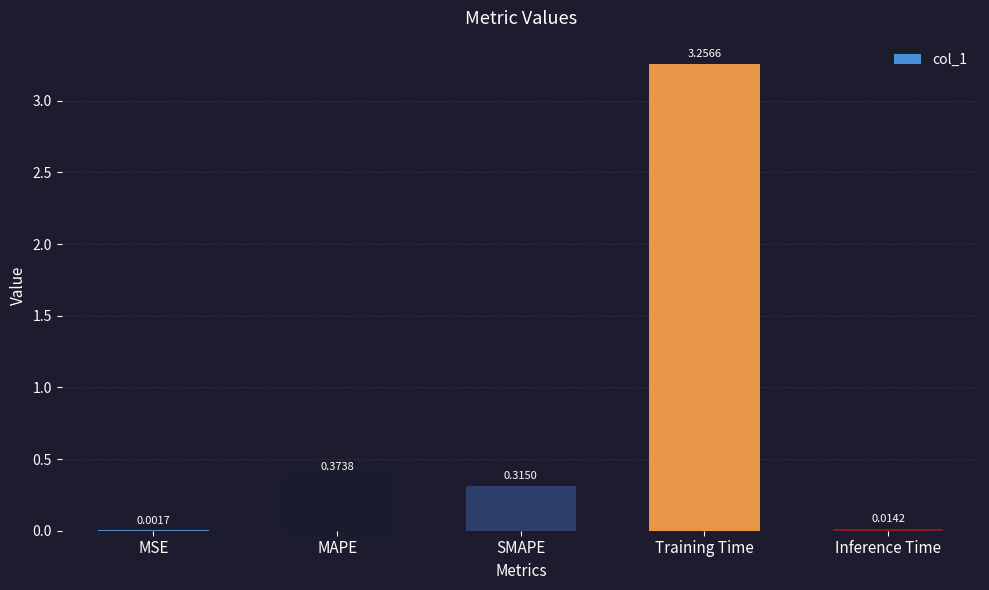

What is the sum of all values?

4.0